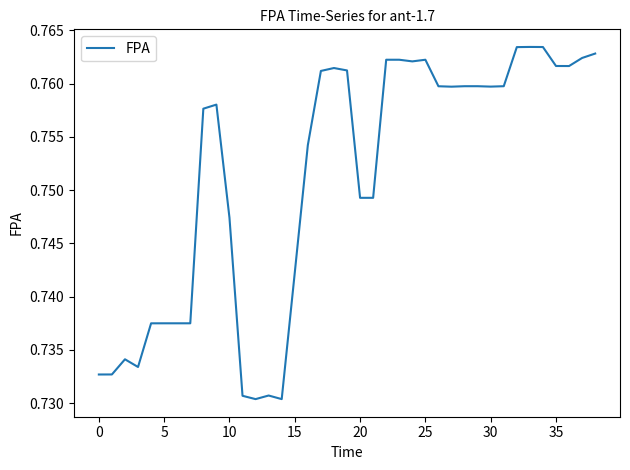

True or false: the data has more than 1 interior local peaks.

True